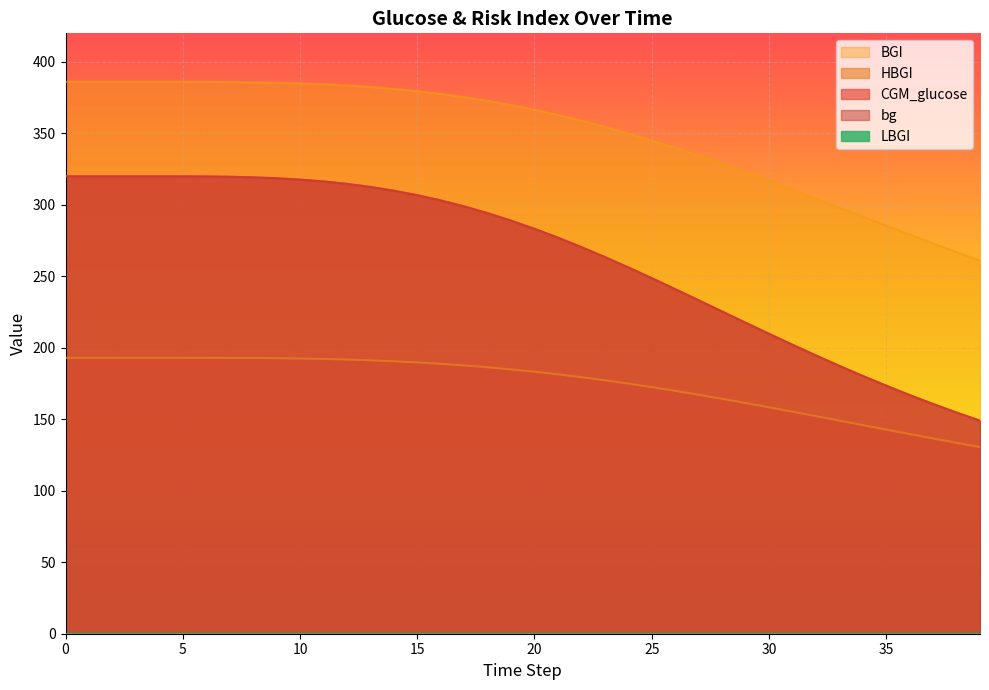

What is the value of the HBGI point at the 35th from the left?

145.9